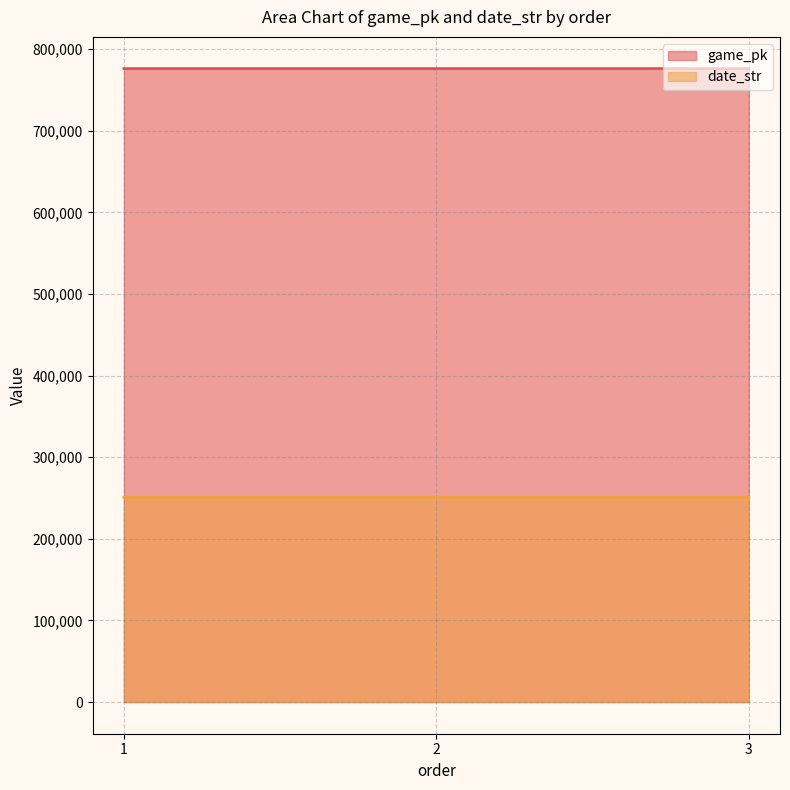

How many lines are shown in the chart?

2